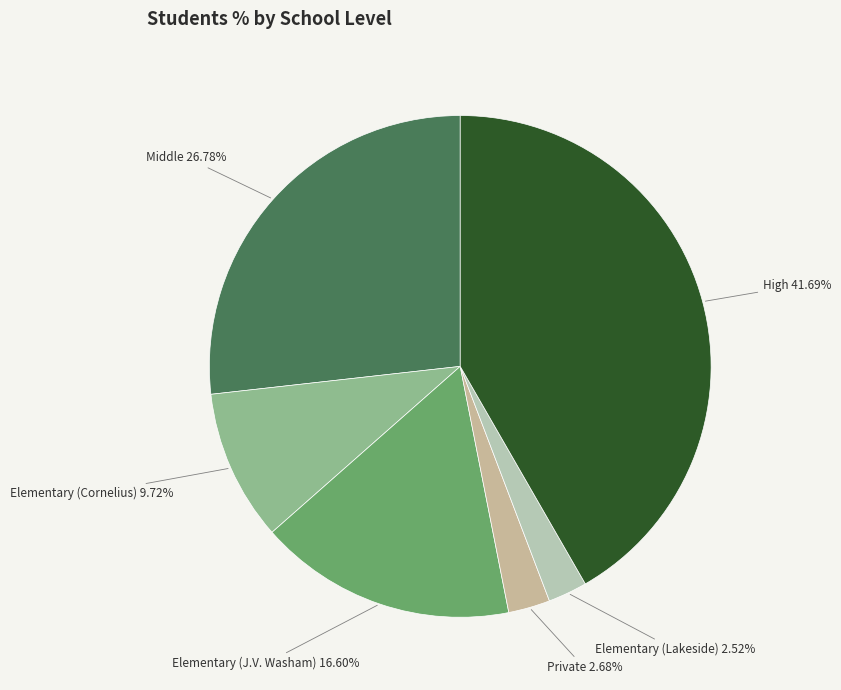

How many slices are in this pie chart?

6